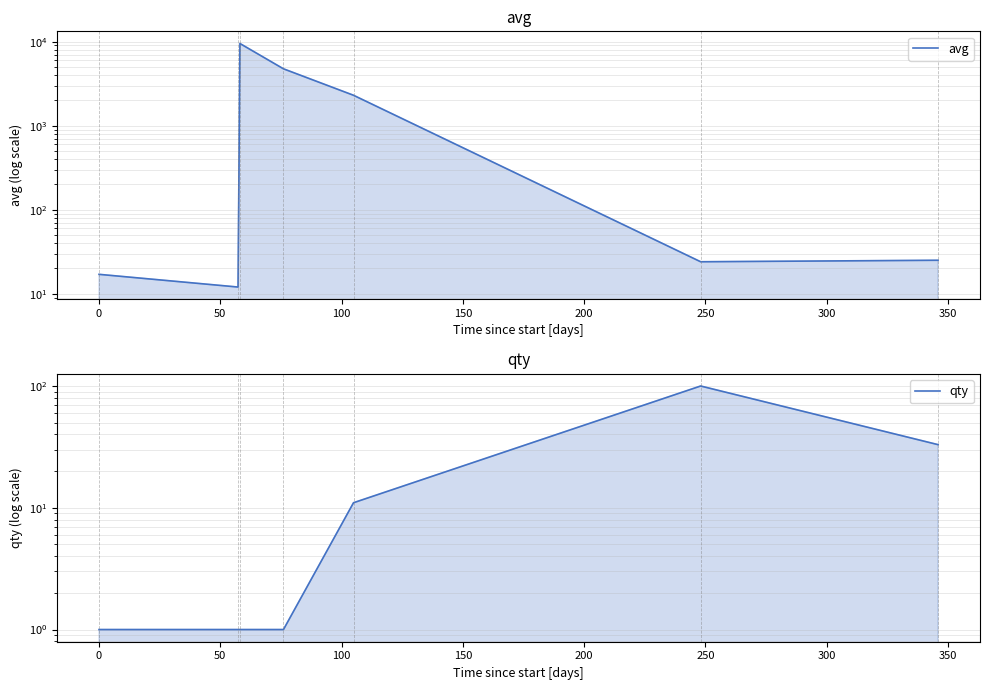

Between 100 and 200, which series saw the biggest shift?

avg